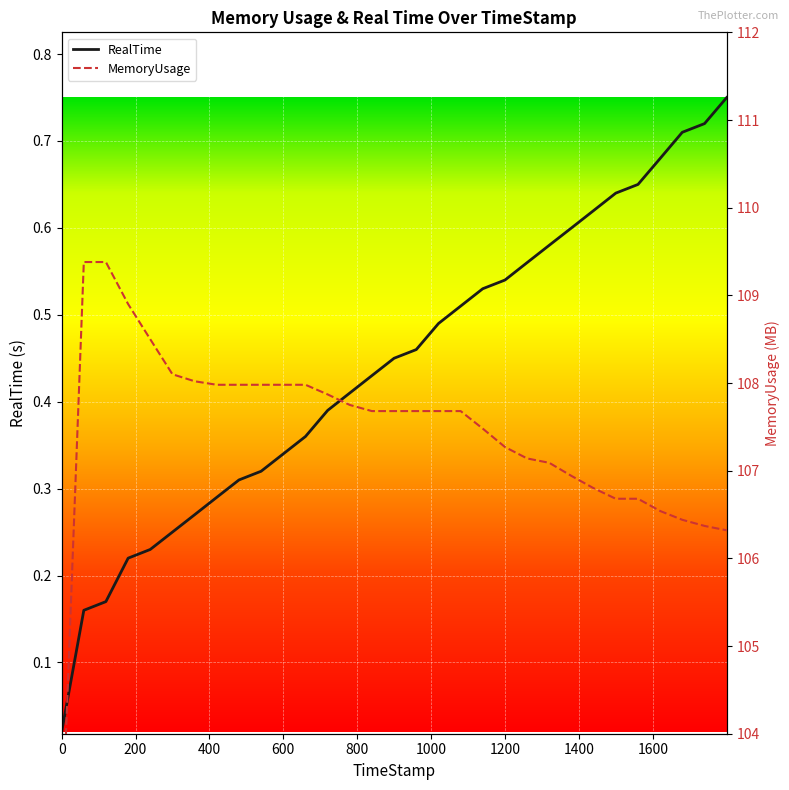

How many data points does each series have?

31